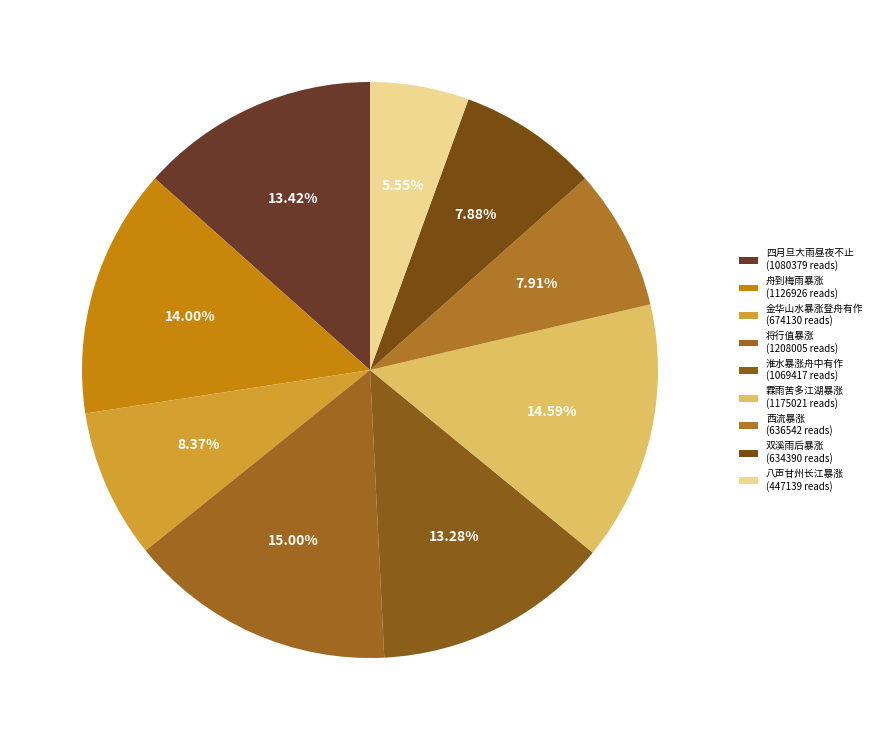

Count the number of slices in the pie.

9